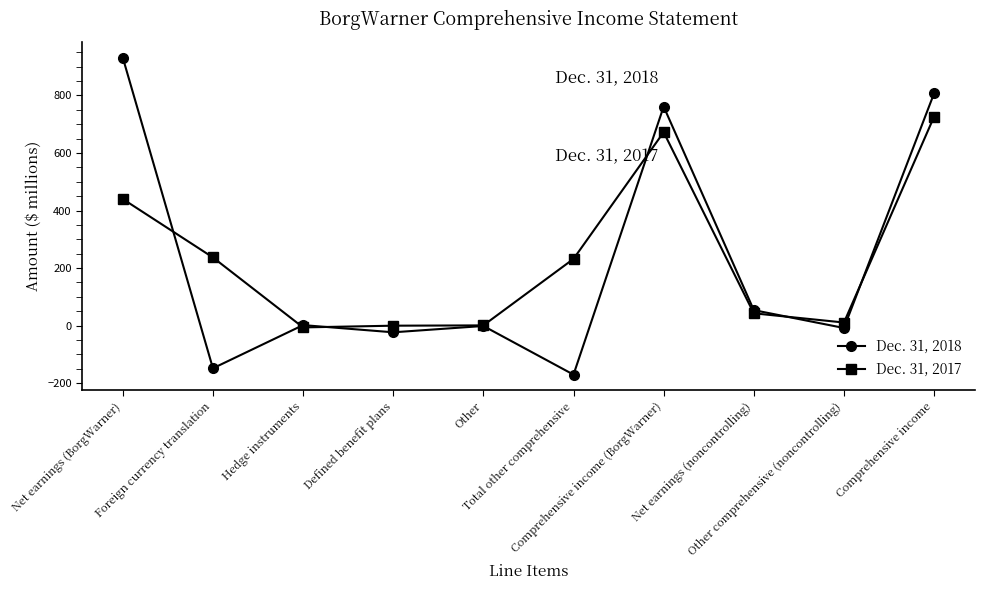

What is the sum of the Dec. 31, 2017 values at Defined benefit plans and Foreign currency translation?

237